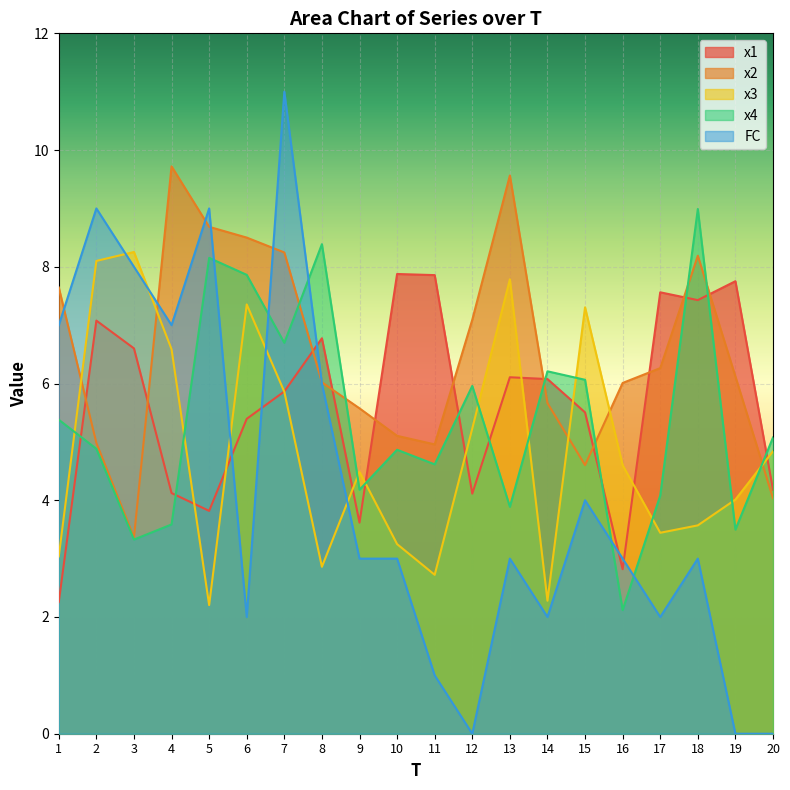

What is the value of the FC point at the 14th from the left?

2.0